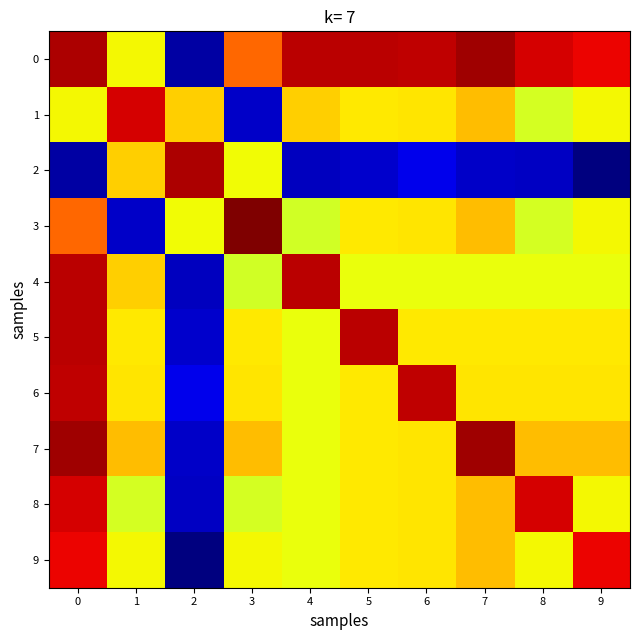

Count the number of data series in this chart.

10